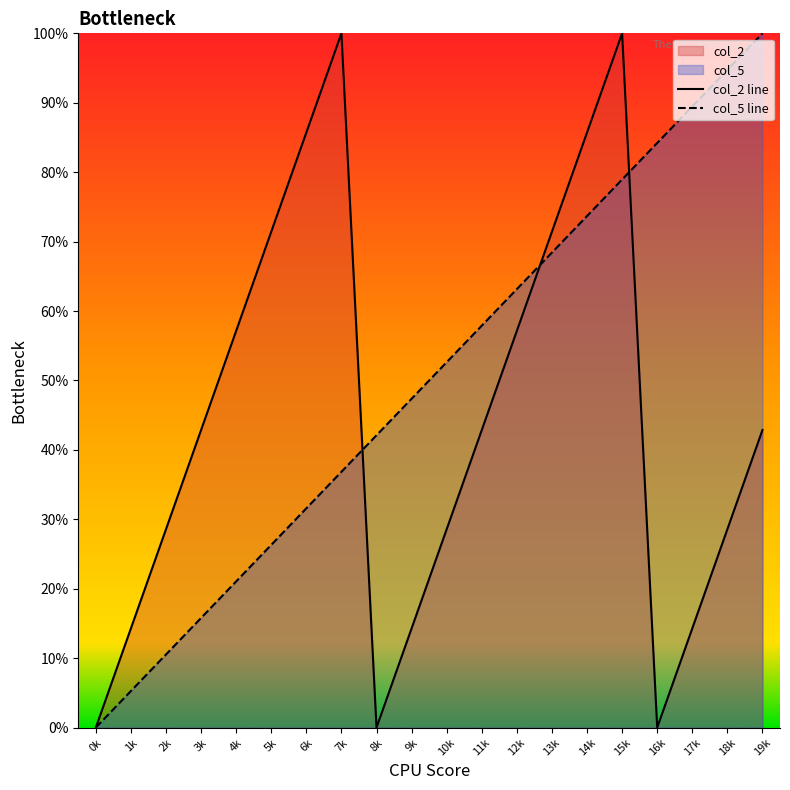

Is it true that col_2 line equals 85.7 at 14k?

True